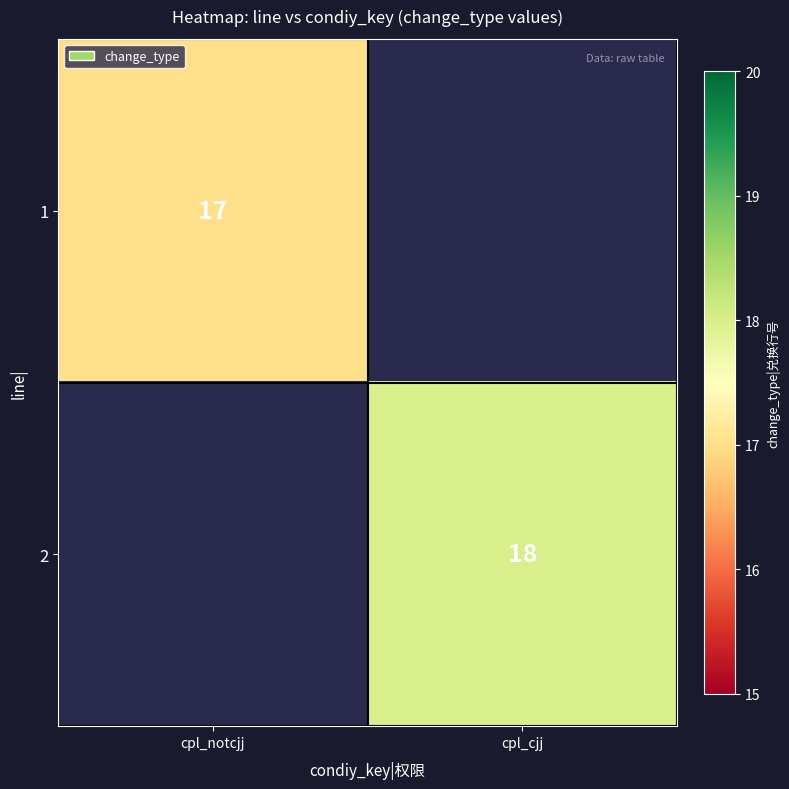

True or false: 1 has a value of 17 at cpl_notcjj.

True